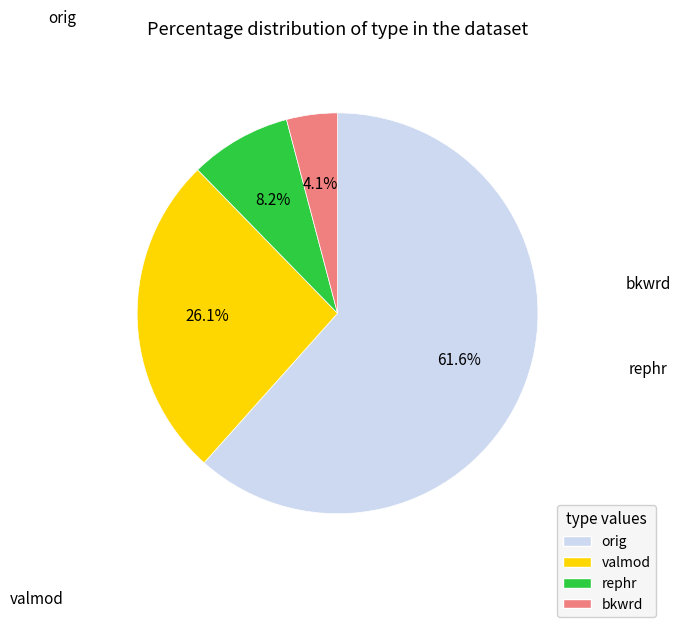

Does any single category account for the majority?

Yes